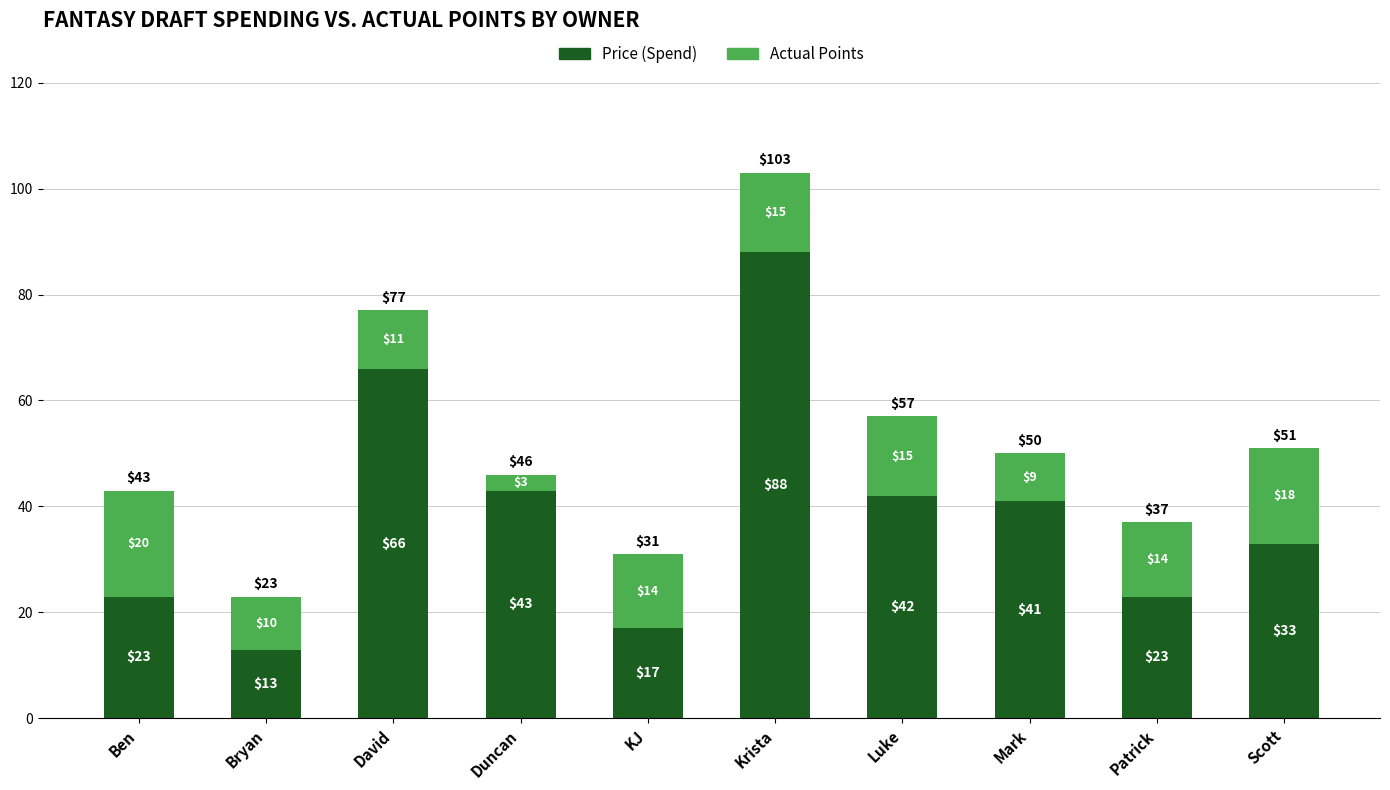

Which category has the highest value in the Price (Spend) series?

Krista